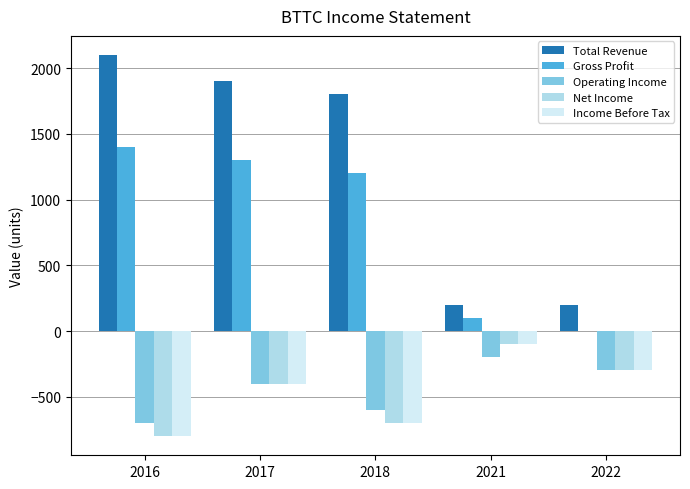

What are all the series names shown in the legend?

Total Revenue, Gross Profit, Operating Income, Net Income, Income Before Tax